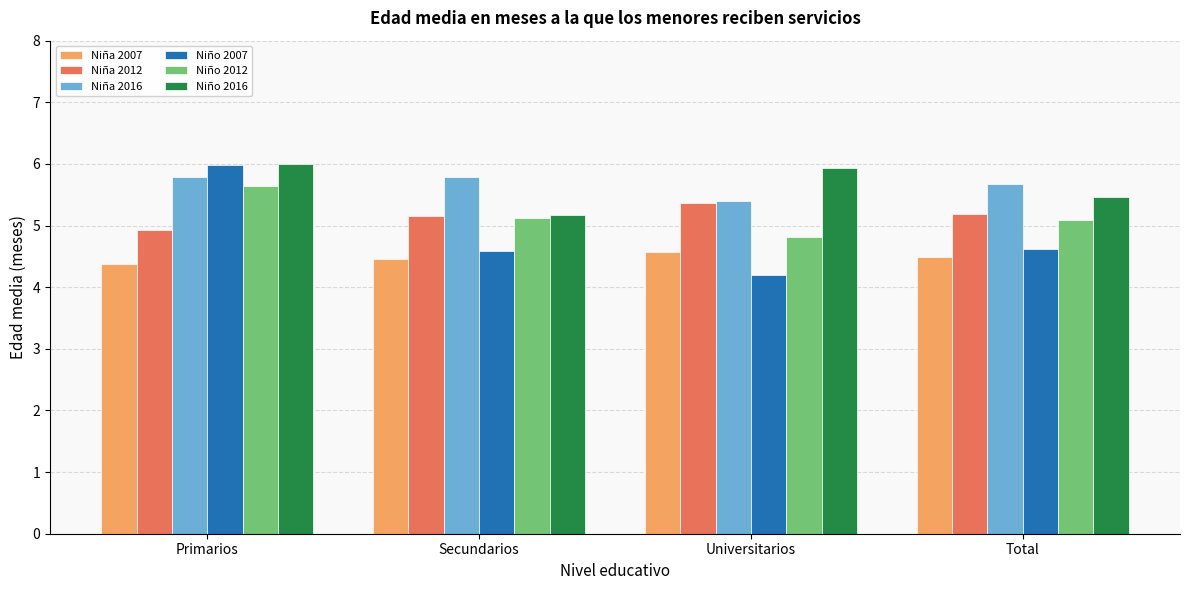

What is the difference between the highest and lowest values at Total?

1.2